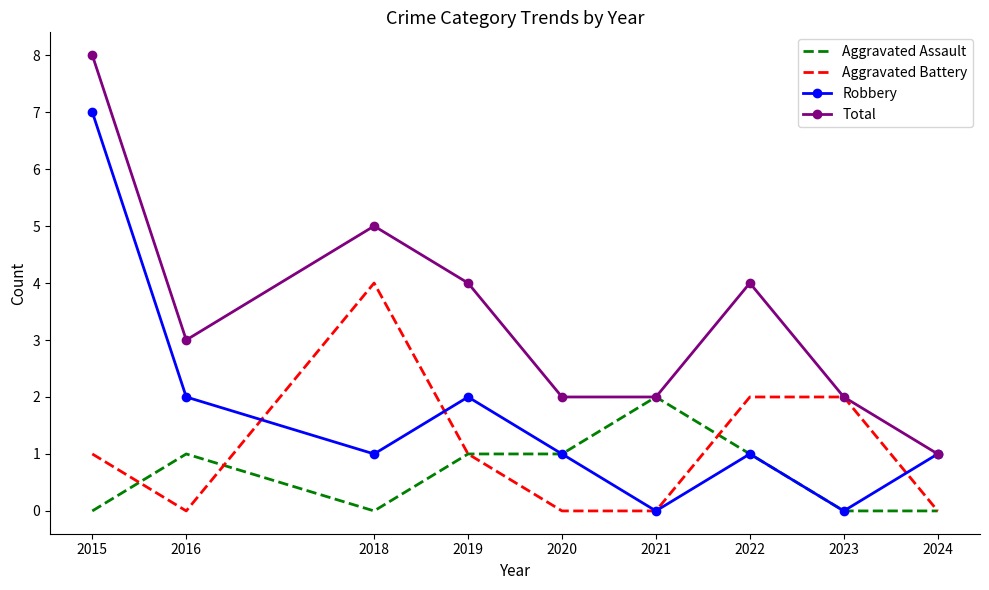

Read the Robbery value at 2015.

7